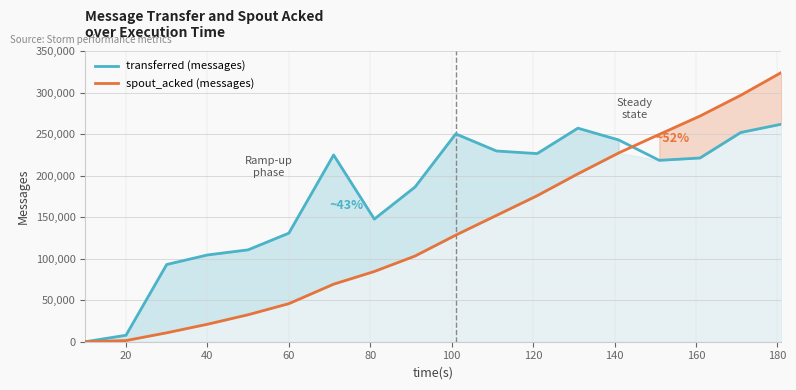

Rank the series by their maximum value, from lowest to highest.

transferred (messages), spout_acked (messages)